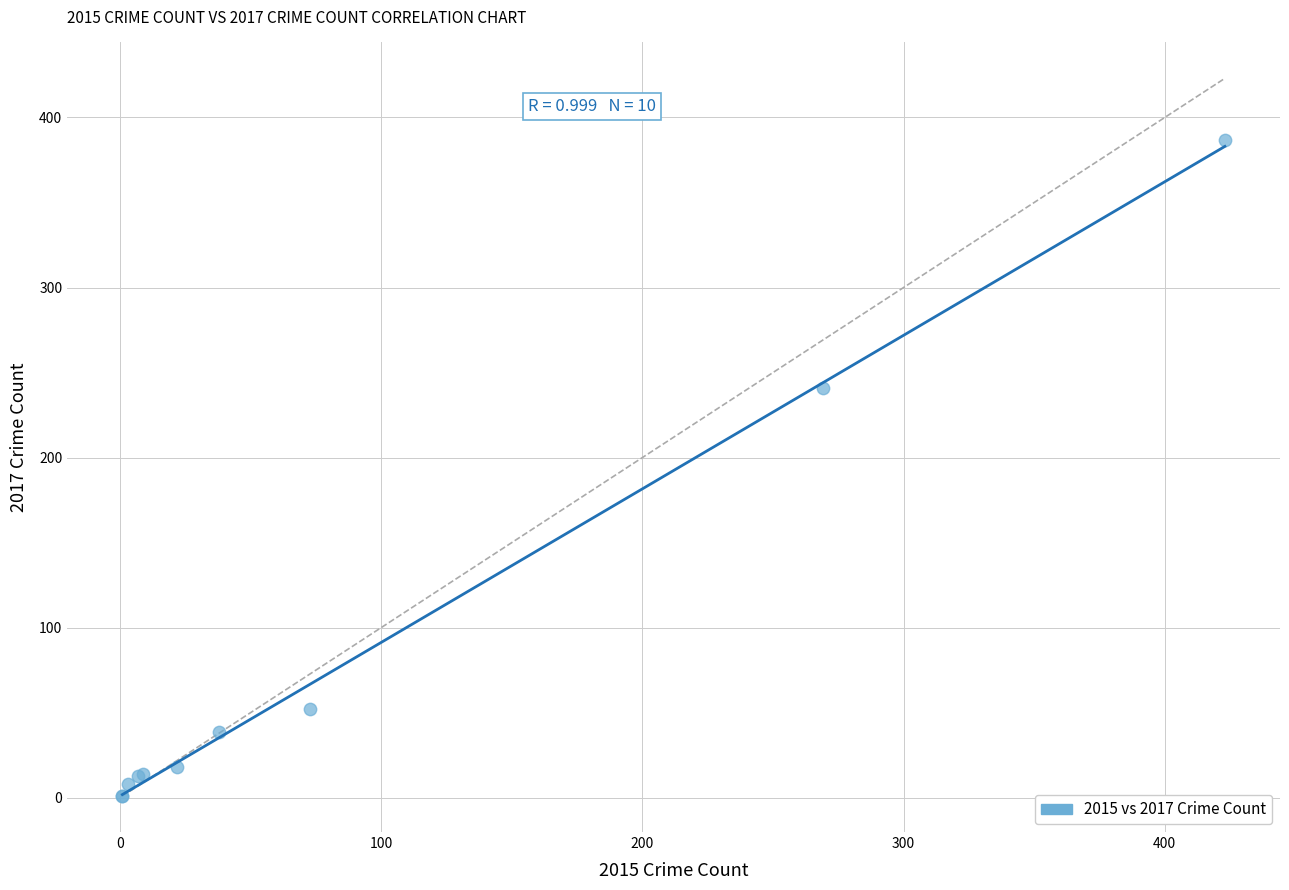

What Y value in the scatter plot is closest to 194?

241